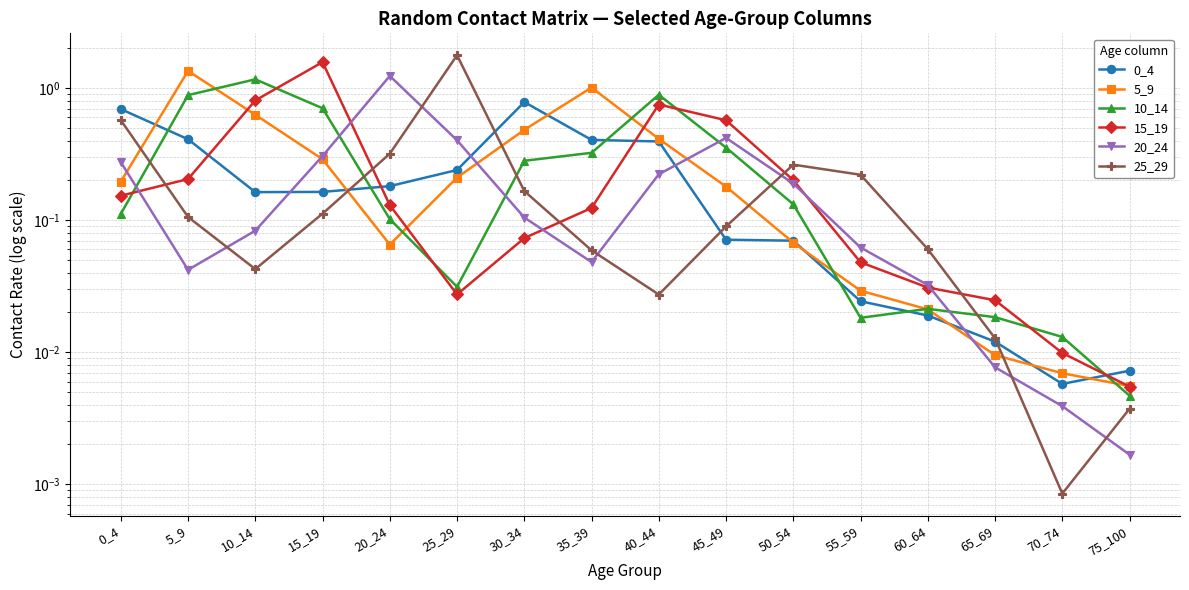

Where is the first local minimum for 5_9?

20_24